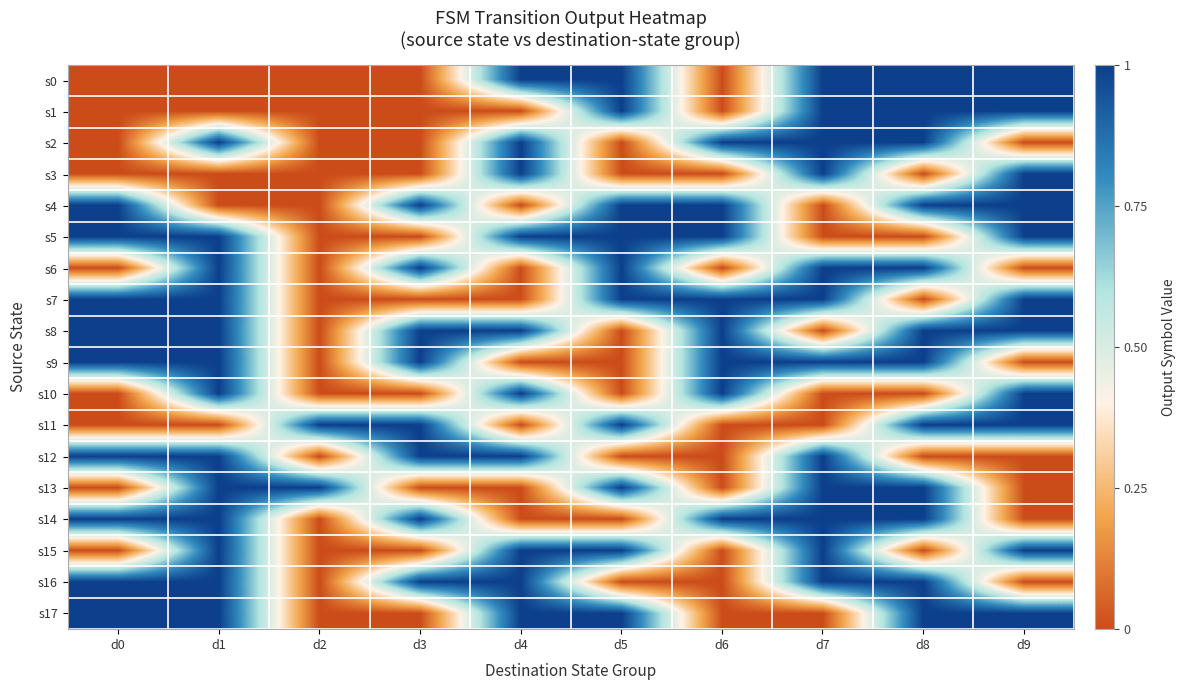

Reading right to left, extract all data points from this chart.

s0: d9=1	d8=1	d7=1	d6=0	d5=1	d4=1	d3=0	d2=0	d1=0	d0=0
s1: d9=1	d8=1	d7=1	d6=0	d5=1	d4=0	d3=0	d2=0	d1=0	d0=0
s2: d9=0	d8=1	d7=1	d6=1	d5=0	d4=1	d3=0	d2=0	d1=1	d0=0
s3: d9=1	d8=0	d7=1	d6=0	d5=0	d4=1	d3=0	d2=0	d1=0	d0=0
s4: d9=1	d8=1	d7=0	d6=1	d5=1	d4=0	d3=1	d2=0	d1=0	d0=1
s5: d9=1	d8=0	d7=0	d6=1	d5=1	d4=1	d3=0	d2=0	d1=1	d0=1
s6: d9=0	d8=1	d7=1	d6=0	d5=1	d4=0	d3=1	d2=0	d1=1	d0=0
s7: d9=1	d8=0	d7=1	d6=1	d5=1	d4=0	d3=0	d2=0	d1=1	d0=1
s8: d9=1	d8=1	d7=0	d6=1	d5=0	d4=1	d3=1	d2=0	d1=1	d0=1
s9: d9=0	d8=1	d7=1	d6=1	d5=0	d4=0	d3=1	d2=0	d1=1	d0=1
s10: d9=1	d8=0	d7=0	d6=1	d5=0	d4=1	d3=0	d2=0	d1=1	d0=0
s11: d9=1	d8=1	d7=0	d6=0	d5=1	d4=0	d3=1	d2=1	d1=0	d0=0
s12: d9=0	d8=0	d7=1	d6=0	d5=0	d4=1	d3=1	d2=0	d1=1	d0=1
s13: d9=0	d8=1	d7=1	d6=0	d5=1	d4=0	d3=0	d2=1	d1=1	d0=0
s14: d9=0	d8=1	d7=1	d6=1	d5=0	d4=0	d3=1	d2=0	d1=1	d0=1
s15: d9=1	d8=0	d7=1	d6=0	d5=1	d4=1	d3=0	d2=0	d1=1	d0=0
s16: d9=0	d8=1	d7=1	d6=0	d5=0	d4=1	d3=1	d2=0	d1=1	d0=1
s17: d9=1	d8=1	d7=0	d6=0	d5=1	d4=1	d3=0	d2=0	d1=1	d0=1